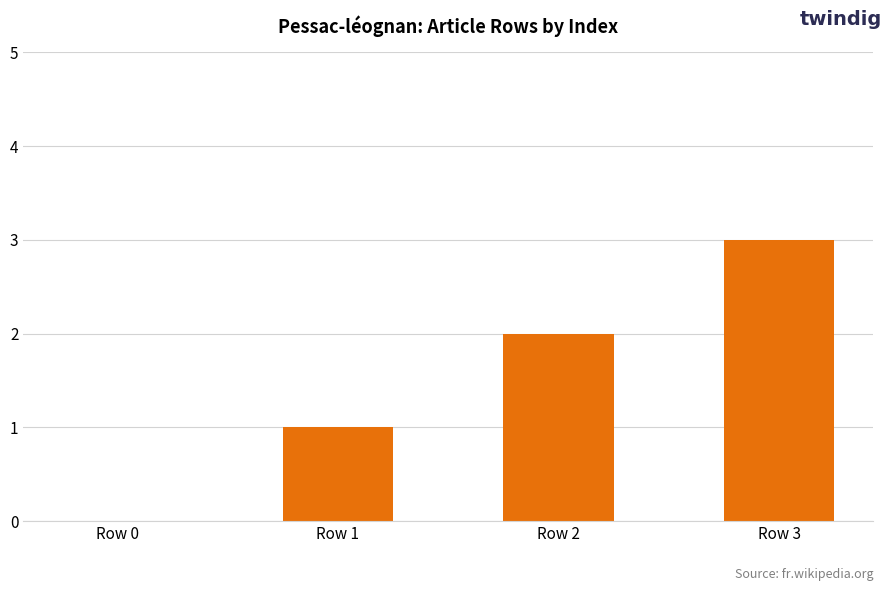

How many values are above zero?

3